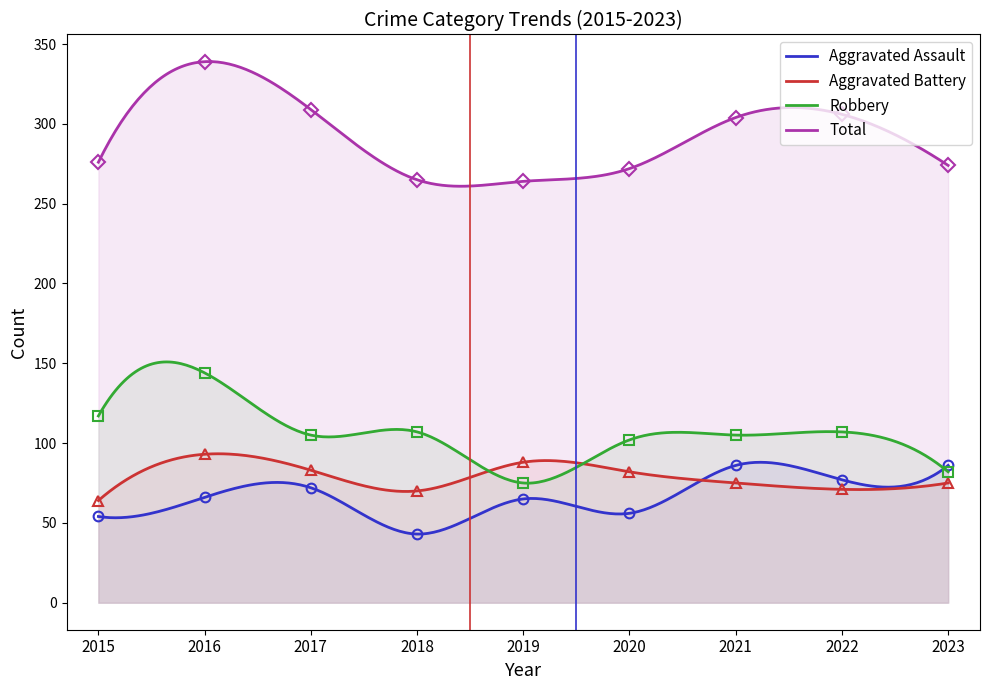

Reading right to left, transcribe all the data shown in this chart.

Aggravated Assault: 86	77	86	56	65	43	72	66	54
Aggravated Battery: 75	71	75	82	88	70	83	93	64
Robbery: 82	107	105	102	75	107	105	144	117
Total: 274	306	304	272	264	265	309	339	276